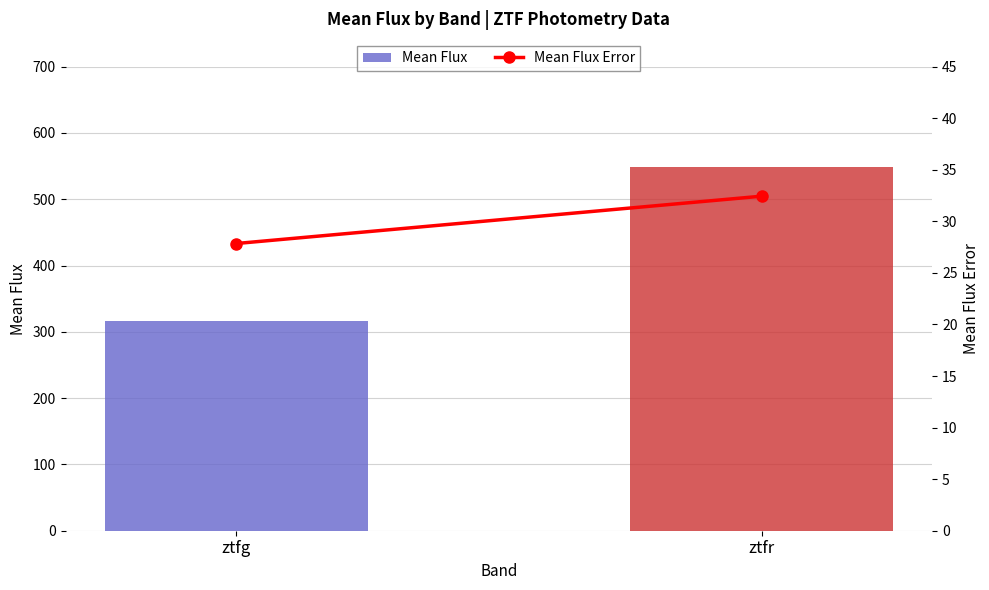

Is it true that Mean Flux Error equals 16.7 at ztfg?

False